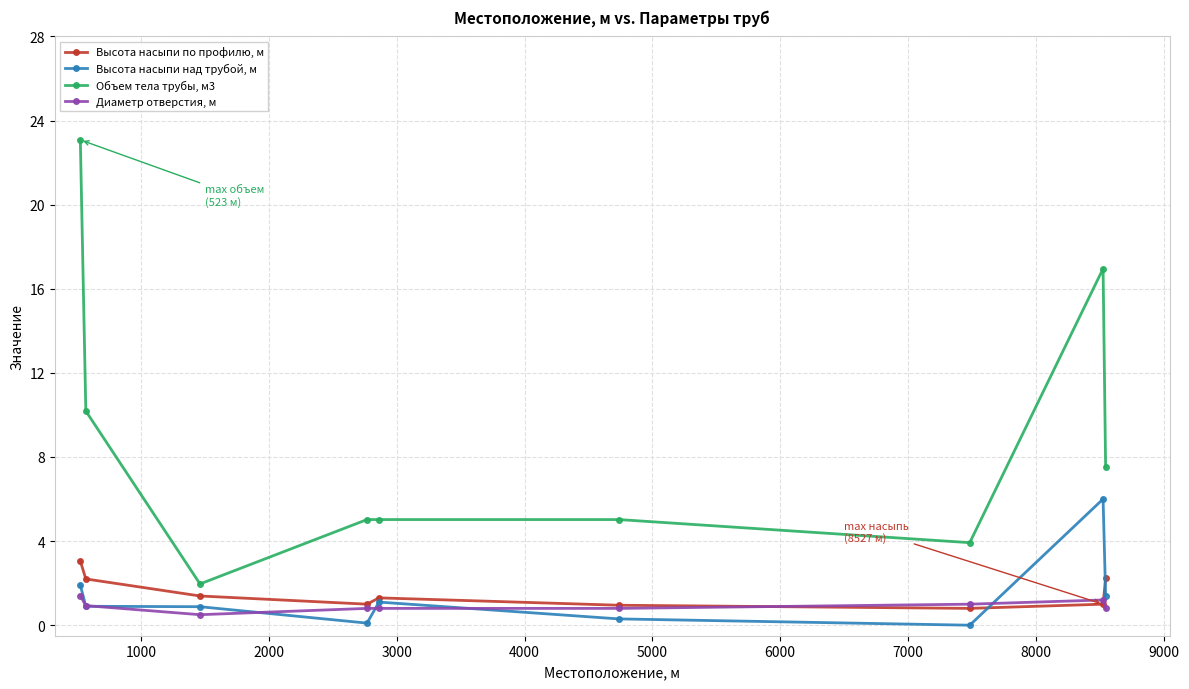

True or false: Объем тела трубы, м3 and Диаметр отверстия, м cross at least once.

False